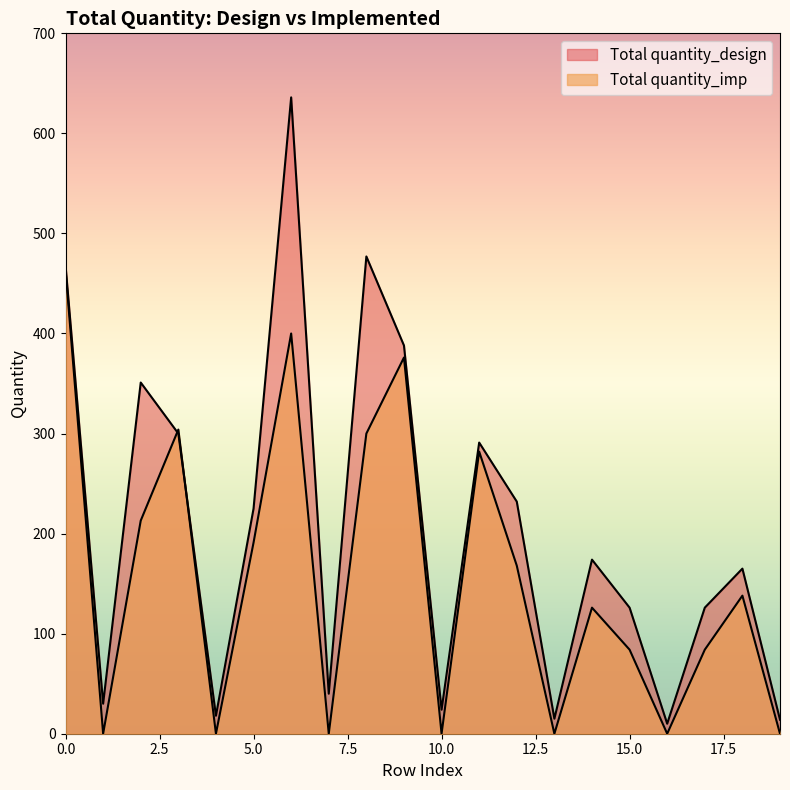

How many distinct data groups are displayed?

2